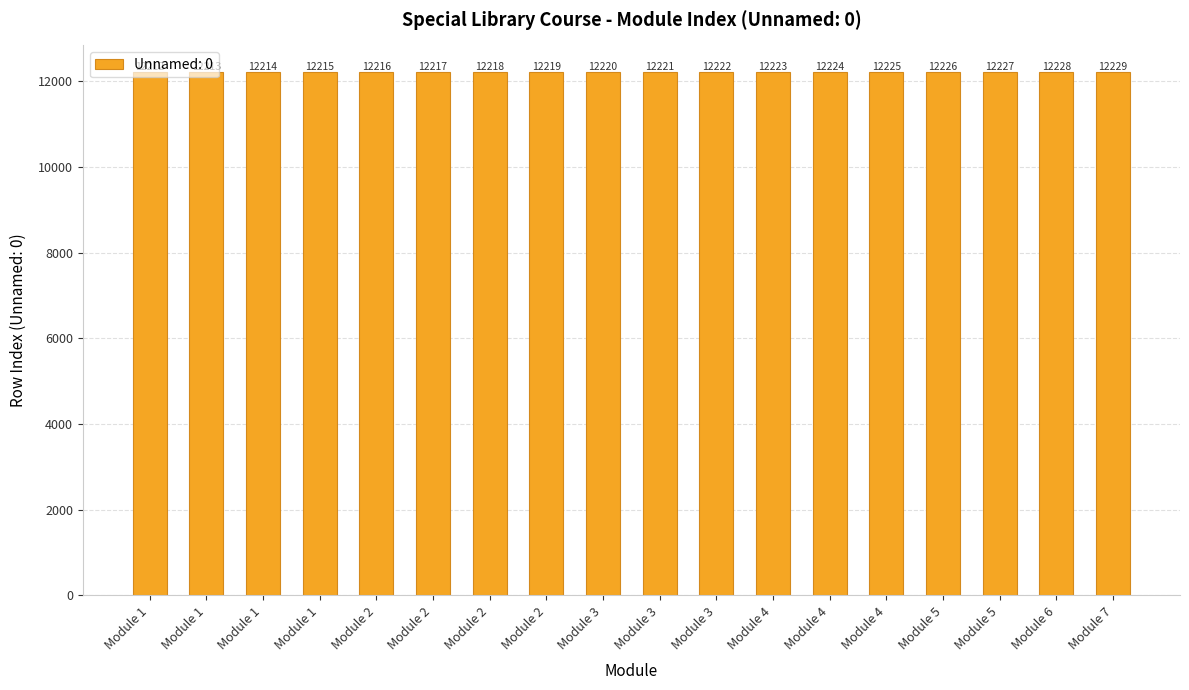

Count the number of data series in this chart.

1